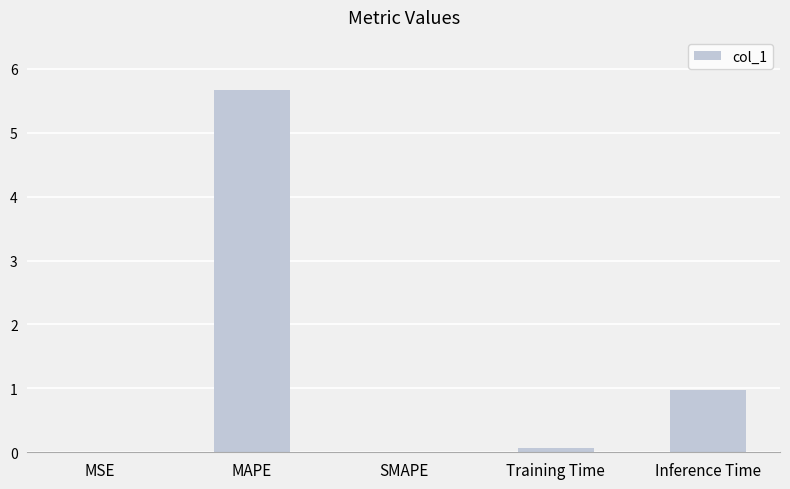

The value at SMAPE is -2.9. True or false?

False